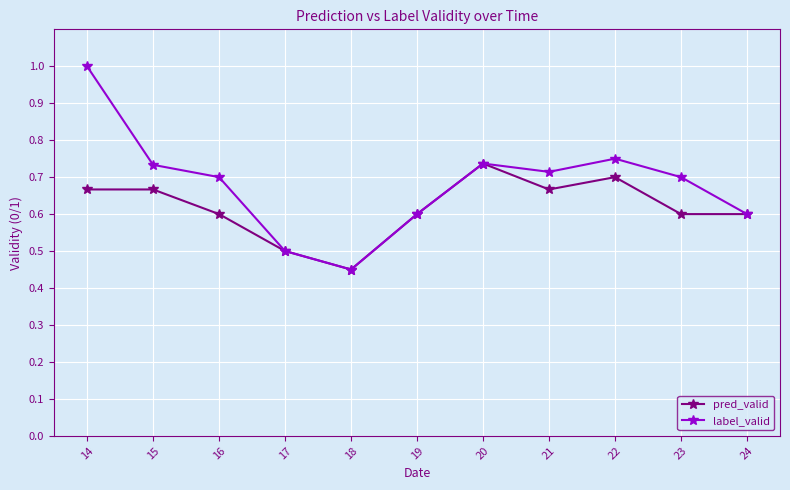

How many series are shown in this chart?

2